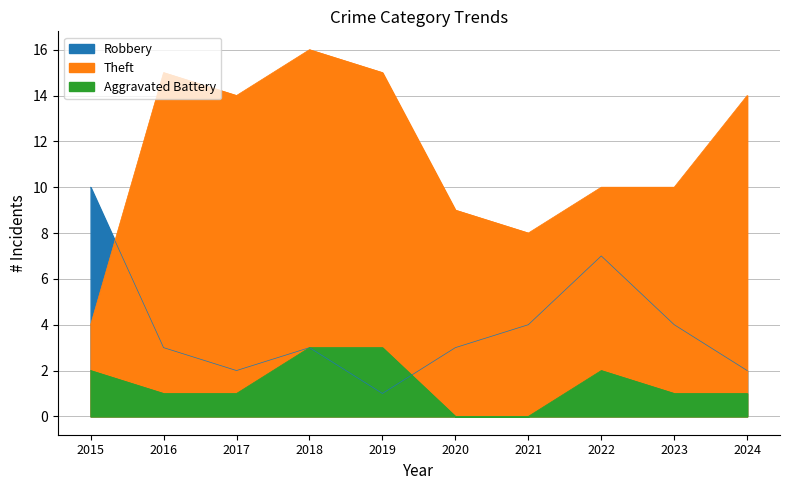

Reading right to left, list all the values displayed in this chart.

Robbery: 2	4	7	4	3	1	3	2	3	10
Theft: 14	10	10	8	9	15	16	14	15	4
Aggravated Battery: 1	1	2	0	0	3	3	1	1	2